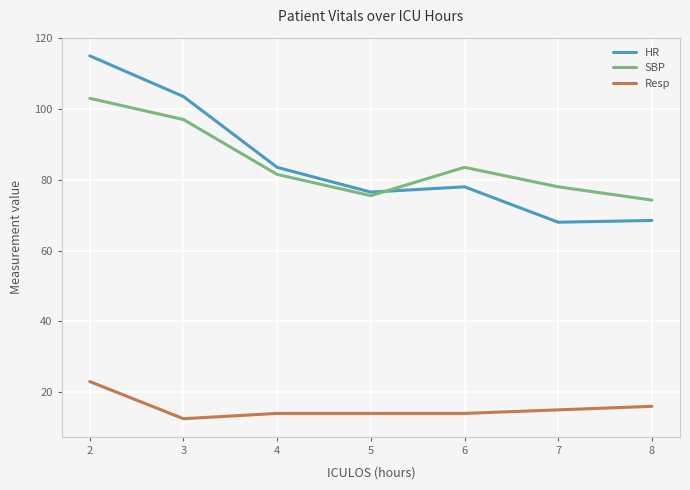

How many values in the SBP series are below 81?

3